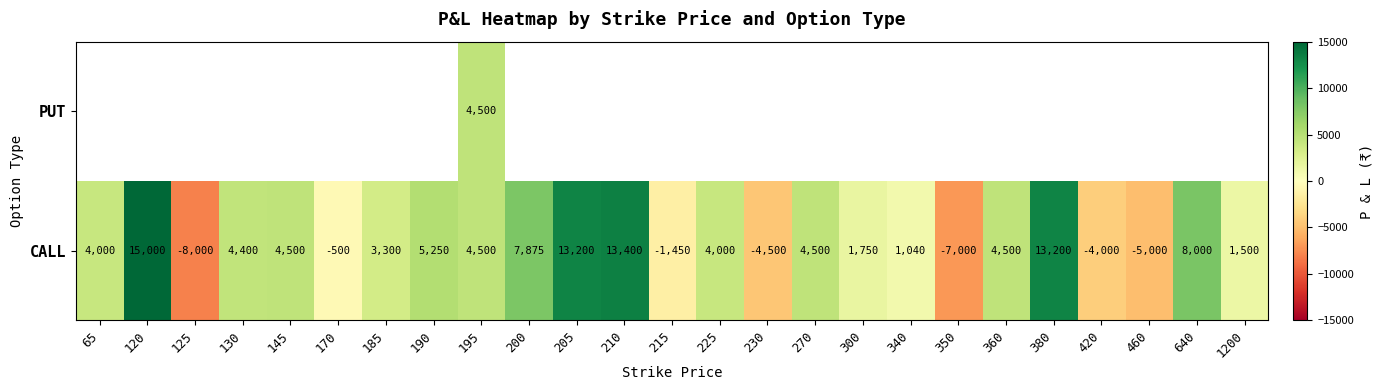

At which label is CALL closest to 3500?

185